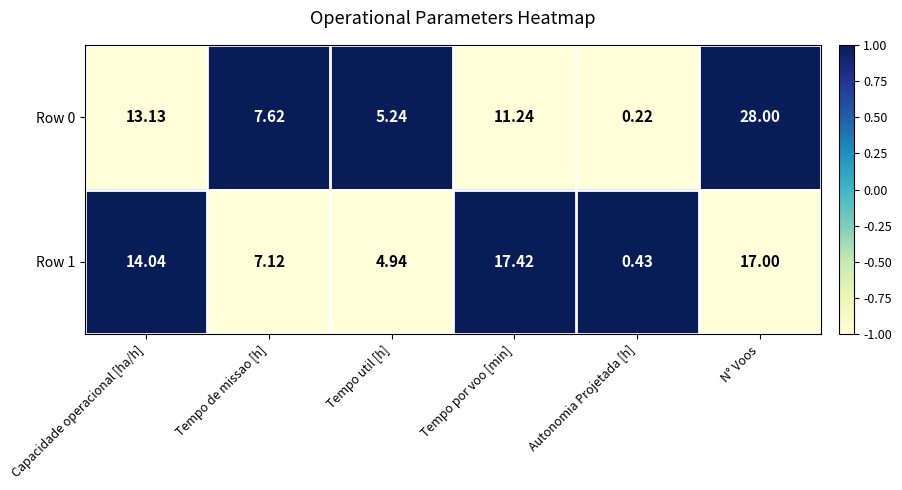

At which label does Row 0 first exceed 11?

Capacidade operacional [ha/h]